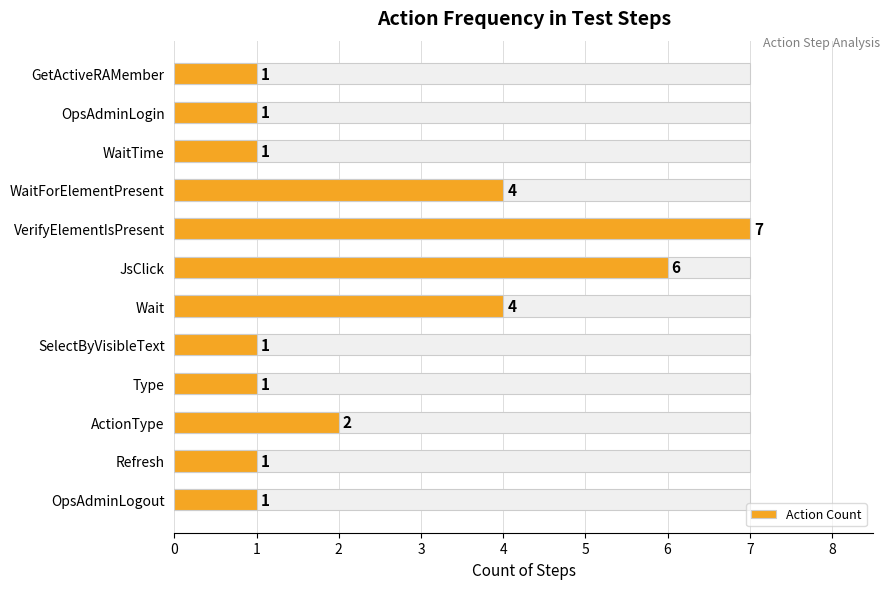

Rank the categories by value from highest to lowest.

VerifyElementIsPresent, JsClick, WaitForElementPresent, Wait, ActionType, GetActiveRAMember, OpsAdminLogin, WaitTime, SelectByVisibleText, Type, Refresh, OpsAdminLogout